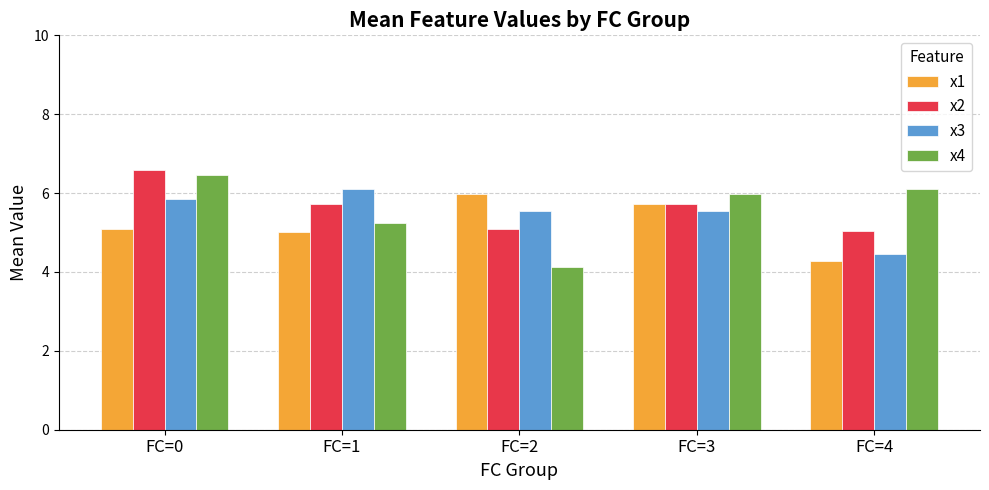

What is the total value across all series at FC=0?

24.0